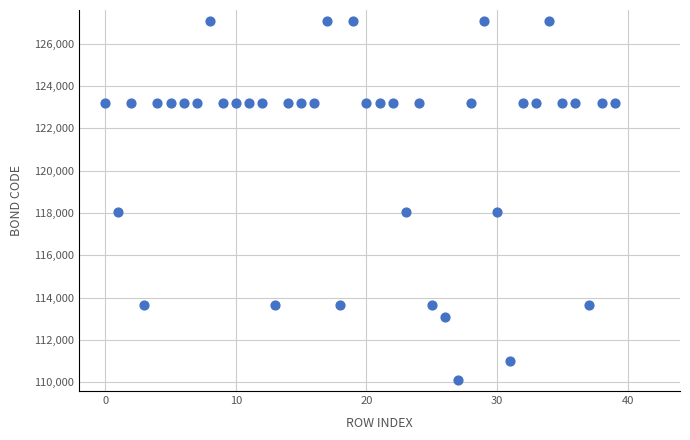

What is the range of X values (max minus min)?

39